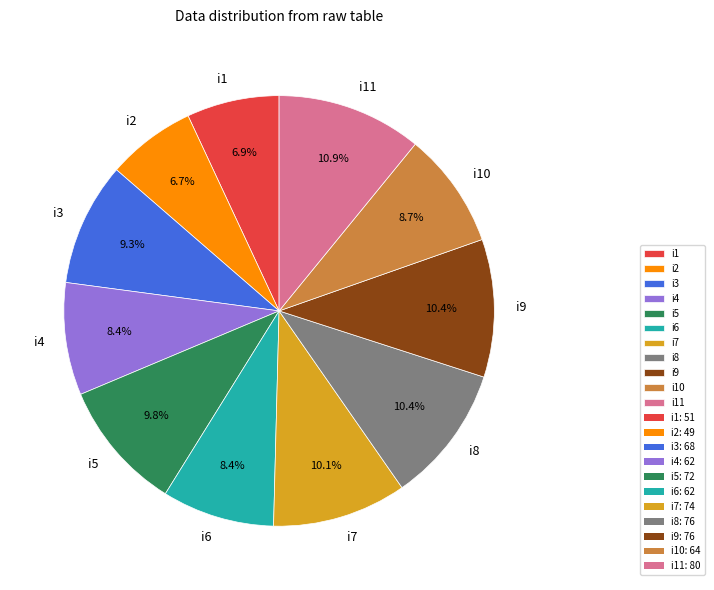

To the nearest percent, what portion does i5 represent?

10%